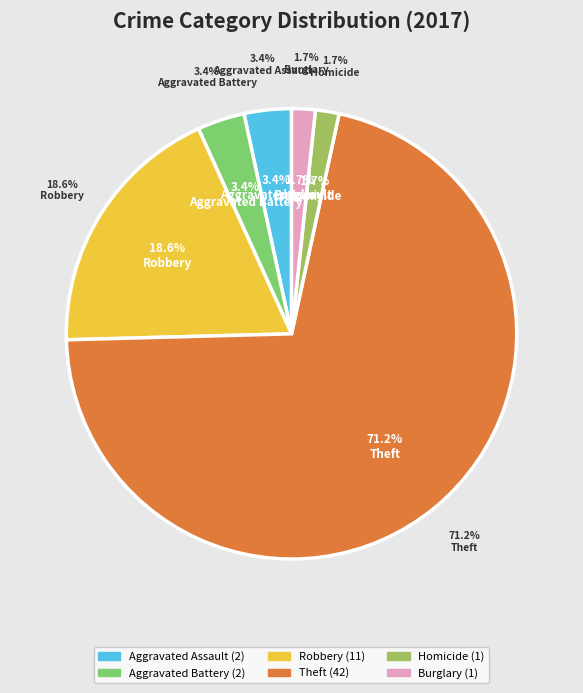

Which category accounts for the majority?

Theft